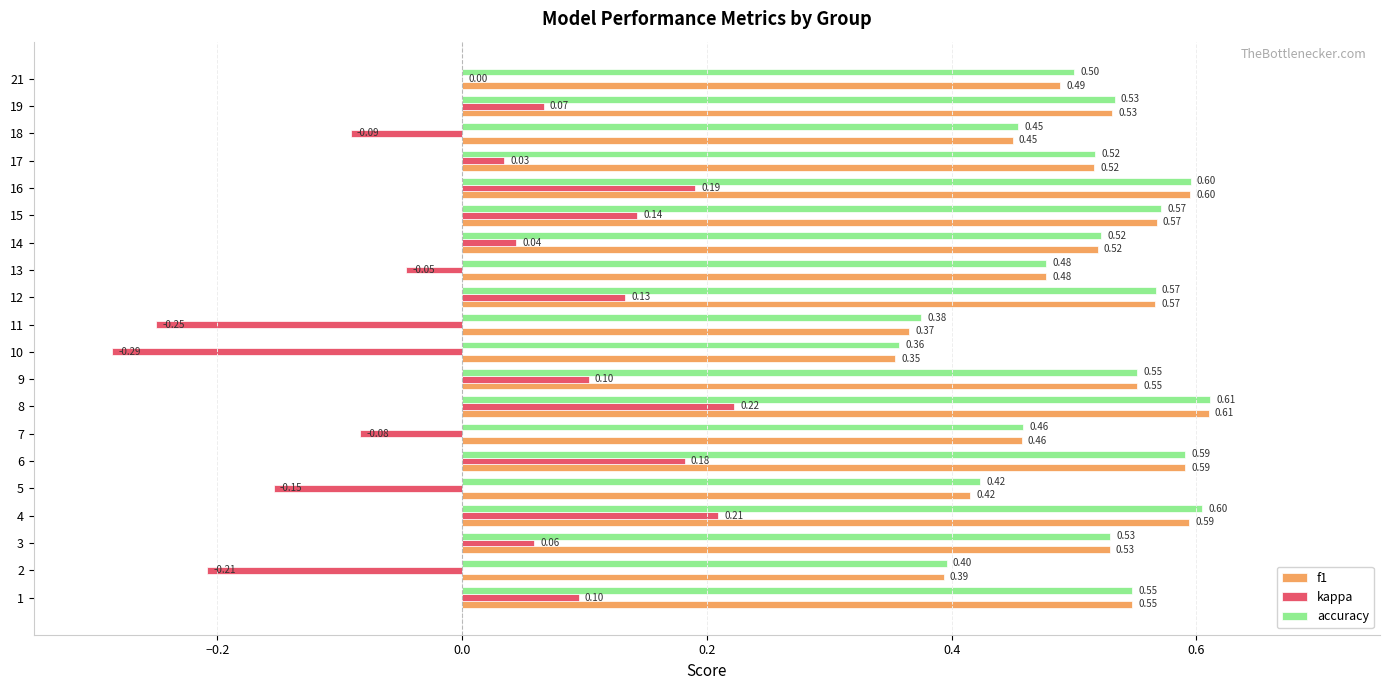

True or false: kappa has a value of -0.0 at 12.

False